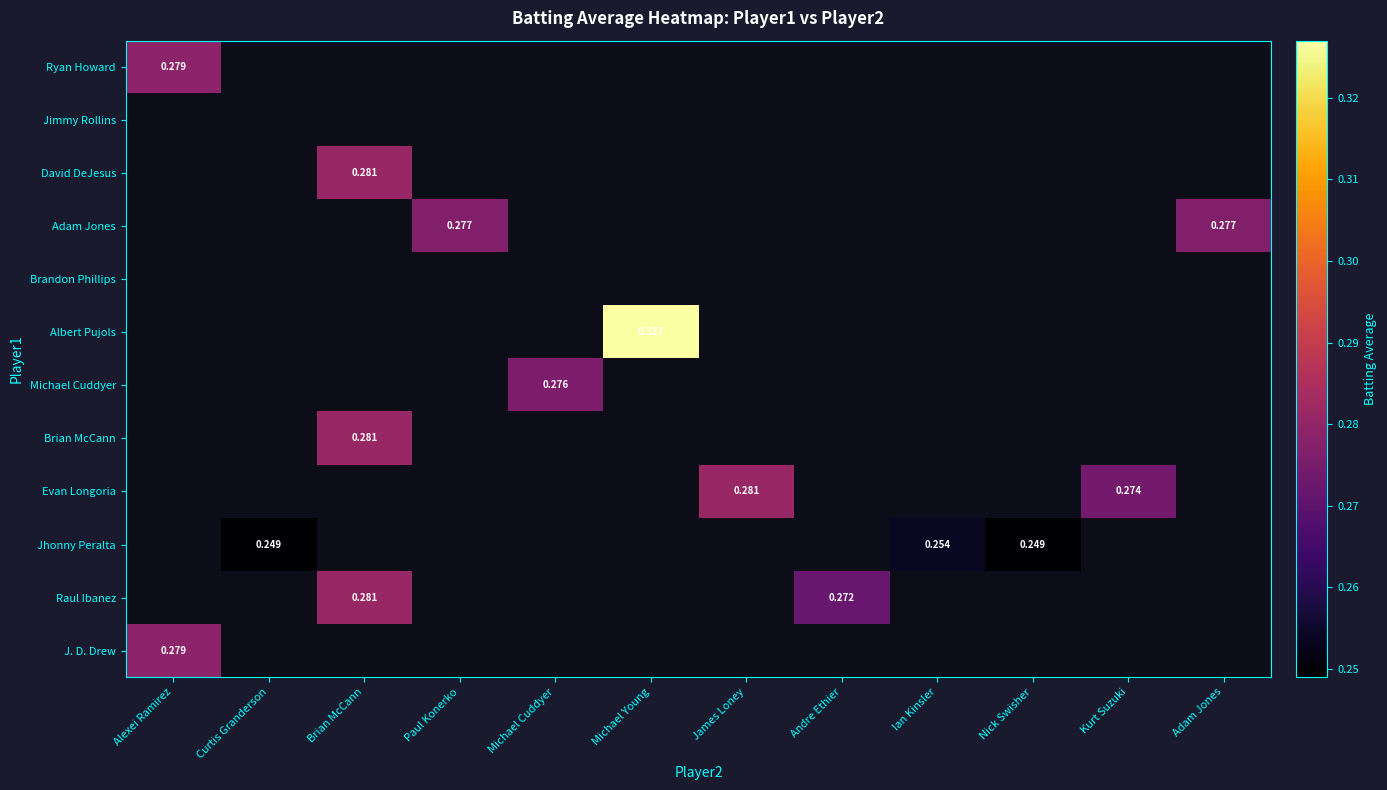

Count the number of data series in this chart.

12